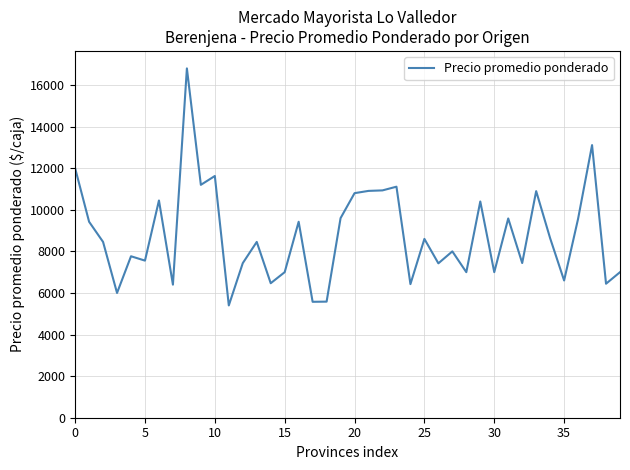

What is the maximum value shown in the chart?

16800